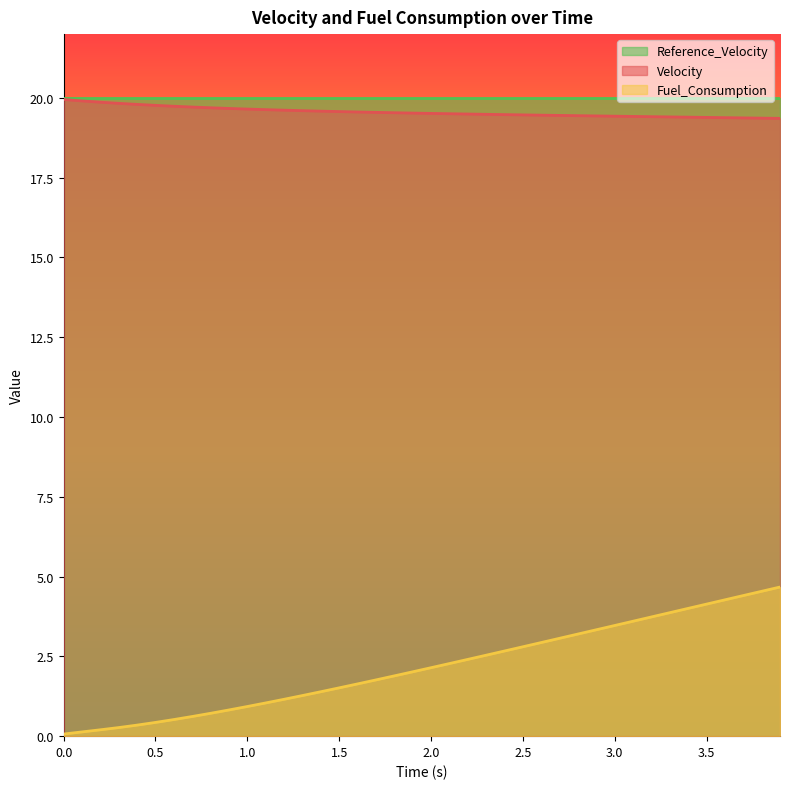

What is the label of the 19th point from the left?

1.8